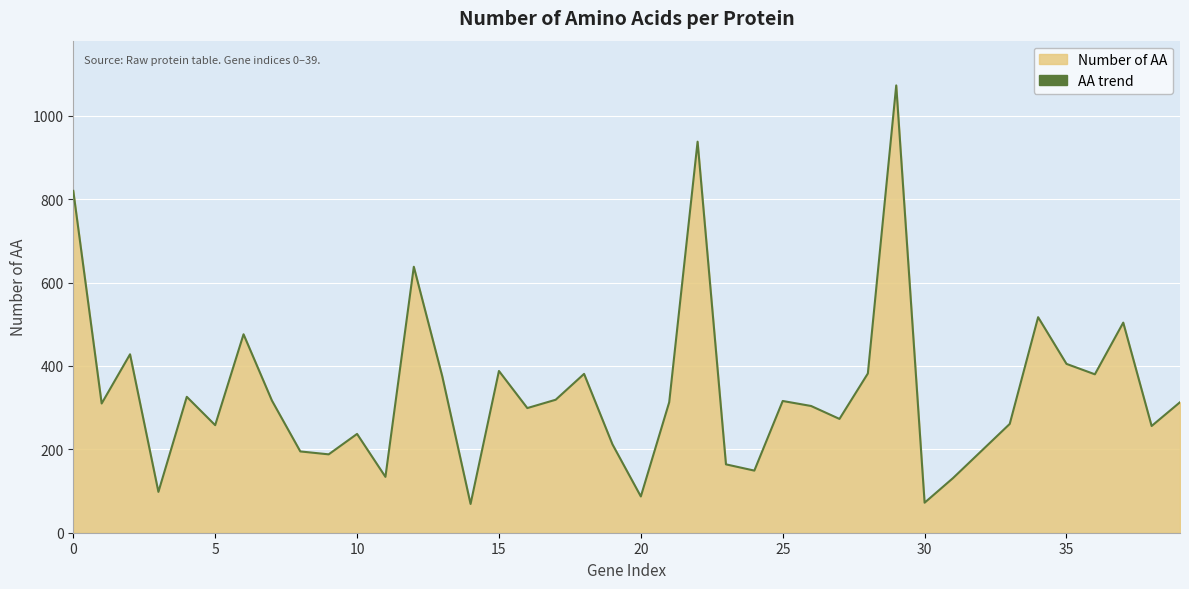

What is the label of the 23rd point from the left?

22